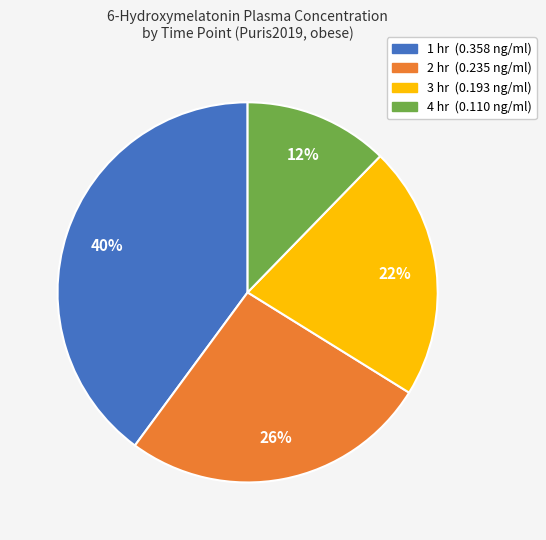

Is there a majority slice in this chart?

No